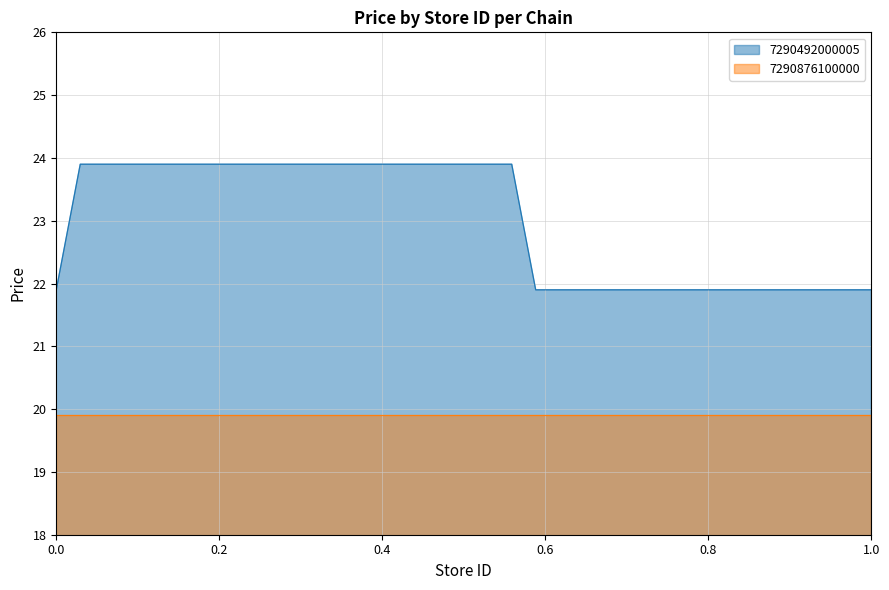

What is the lowest value of the 7290492000005 series?

21.9